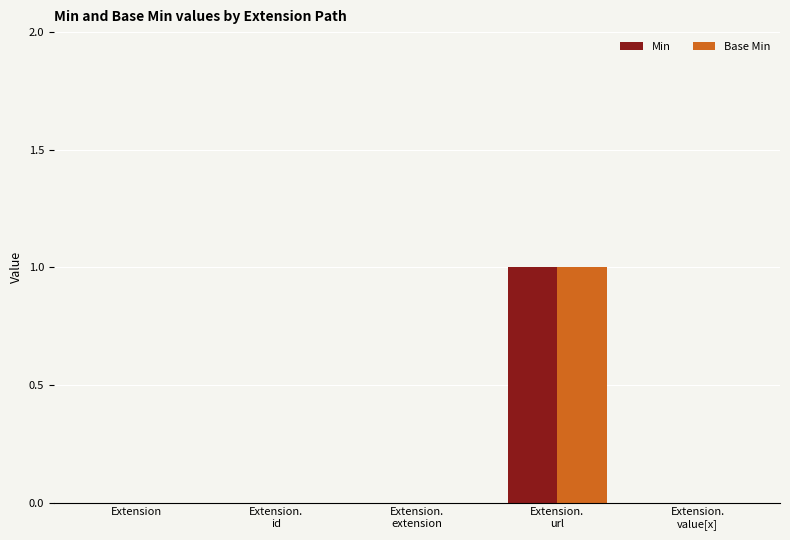

Reading left to right, list all the values displayed in this chart.

Min: Extension=0	Extension.
id=0	Extension.
extension=0	Extension.
url=1	Extension.
value[x]=0
Base Min: Extension=0	Extension.
id=0	Extension.
extension=0	Extension.
url=1	Extension.
value[x]=0